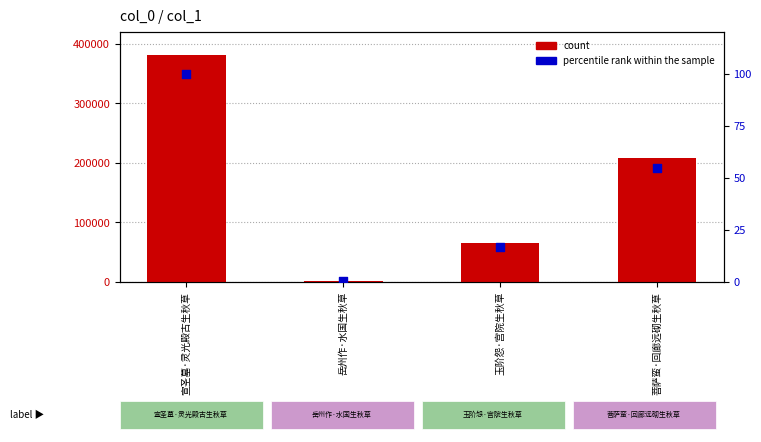

Which series reaches the minimum Y coordinate?

percentile rank within the sample